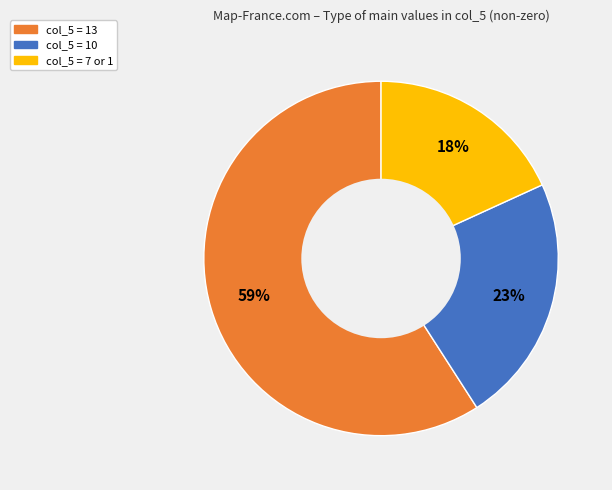

Count the number of slices in the pie.

3